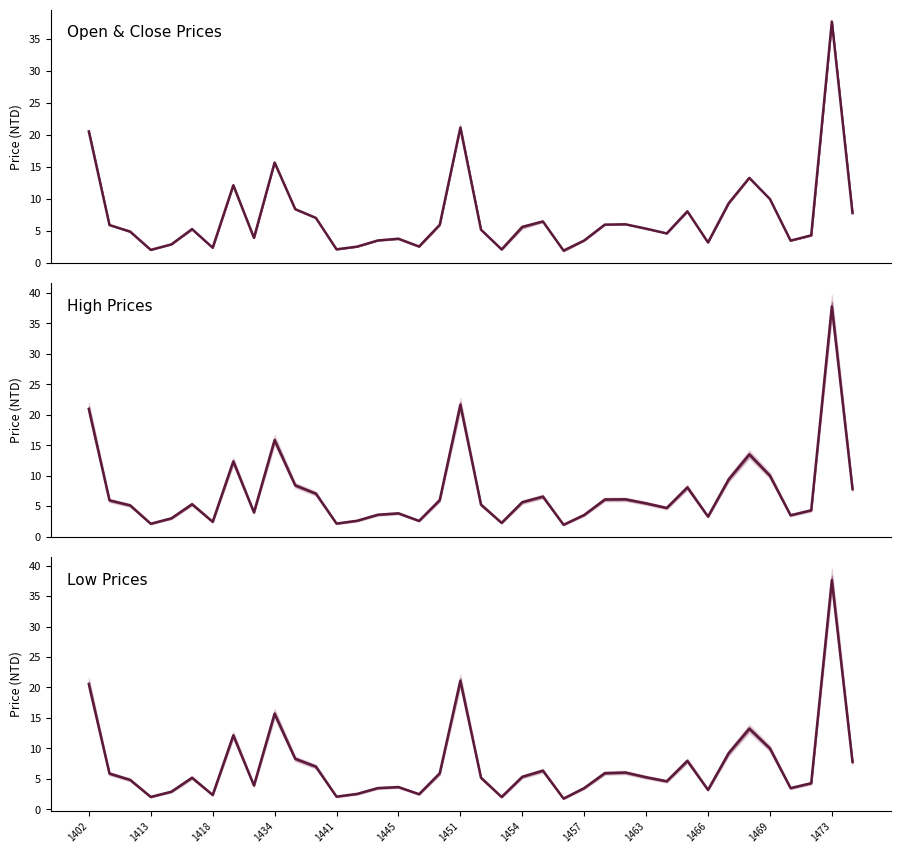

How many series are shown in this chart?

1